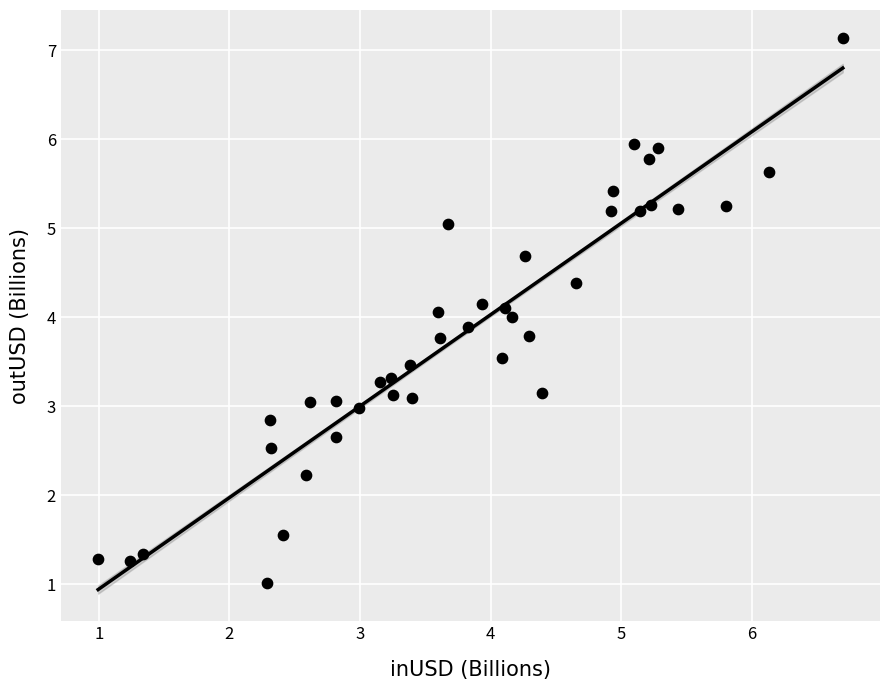

What is the range of Y values (max minus min)?

6.1